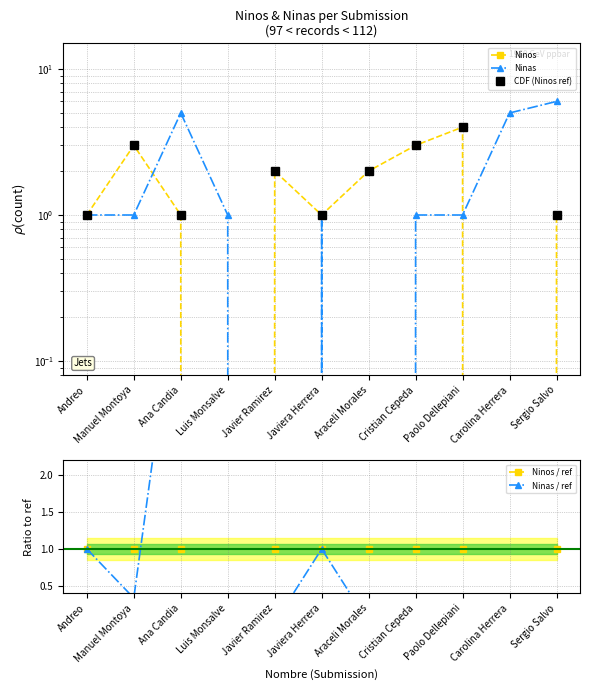

True or false: Ninos and Ninos / ref intersect in this chart.

False